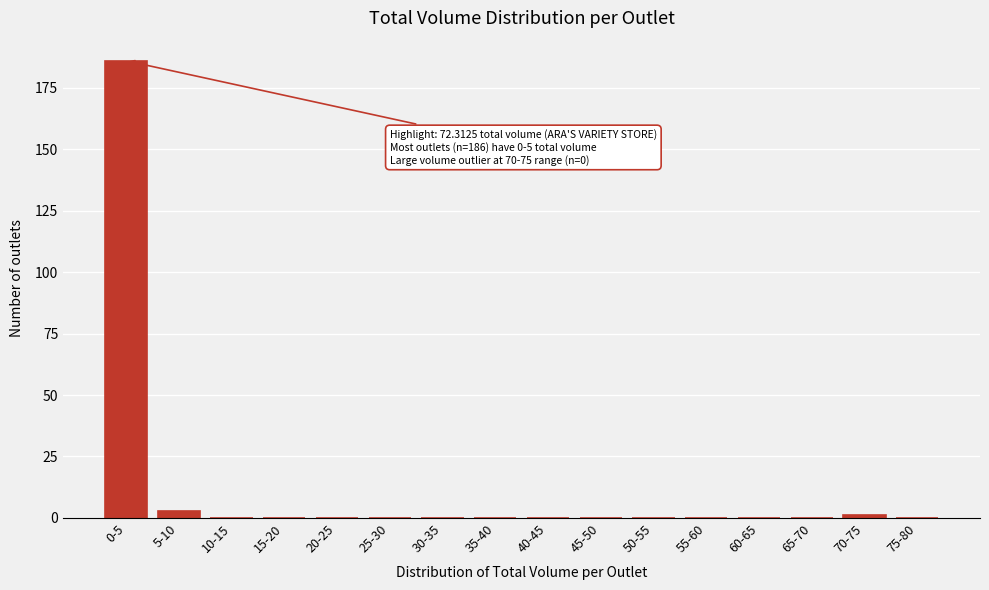

Reading left to right, what are all the values shown in this chart?

0-5=186	5-10=3	10-15=0	15-20=0	20-25=0	25-30=0	30-35=0	35-40=0	40-45=0	45-50=0	50-55=0	55-60=0	60-65=0	65-70=0	70-75=1	75-80=0